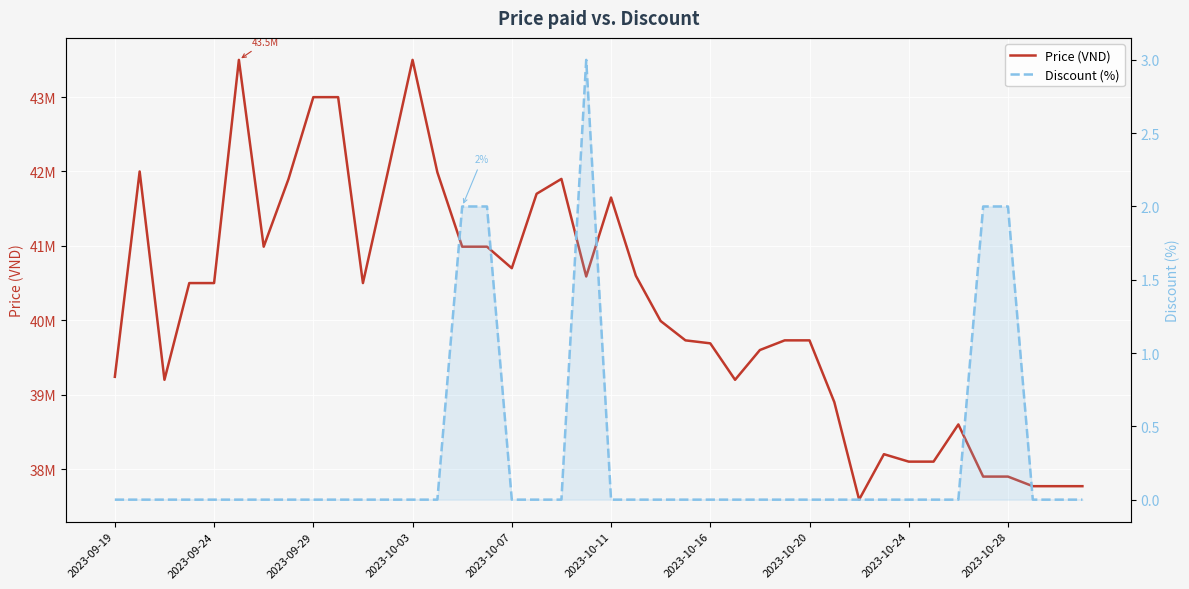

How many distinct data groups are displayed?

2